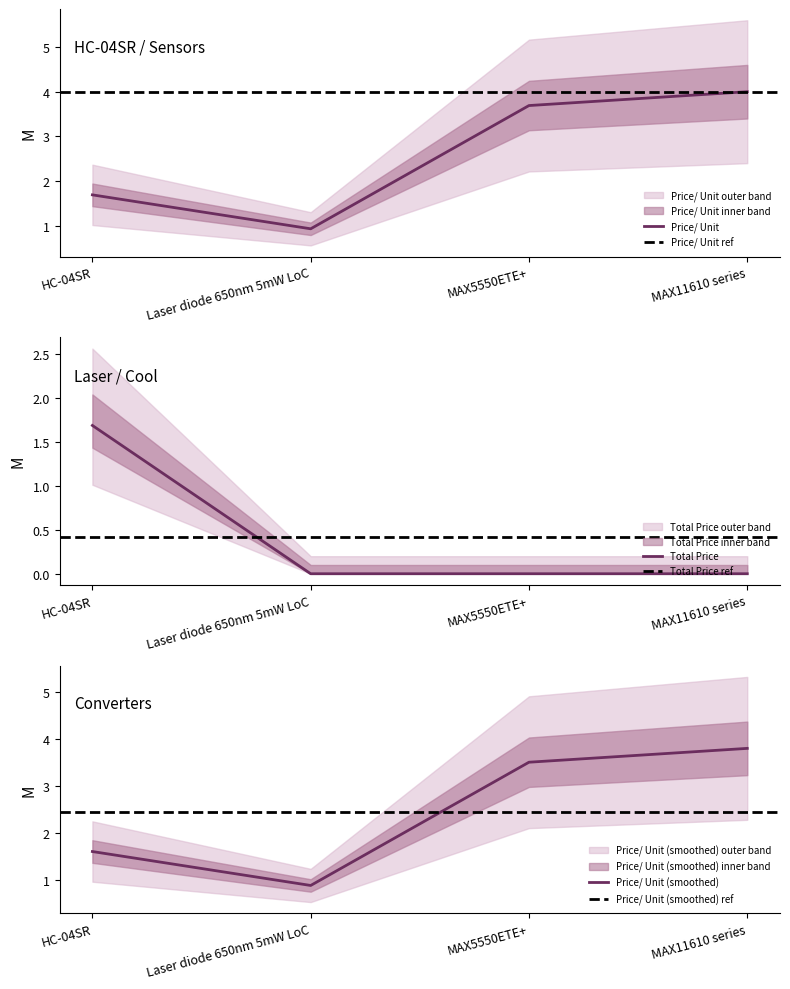

What is the value of the Price/ Unit point at the 4th from the left?

4.0